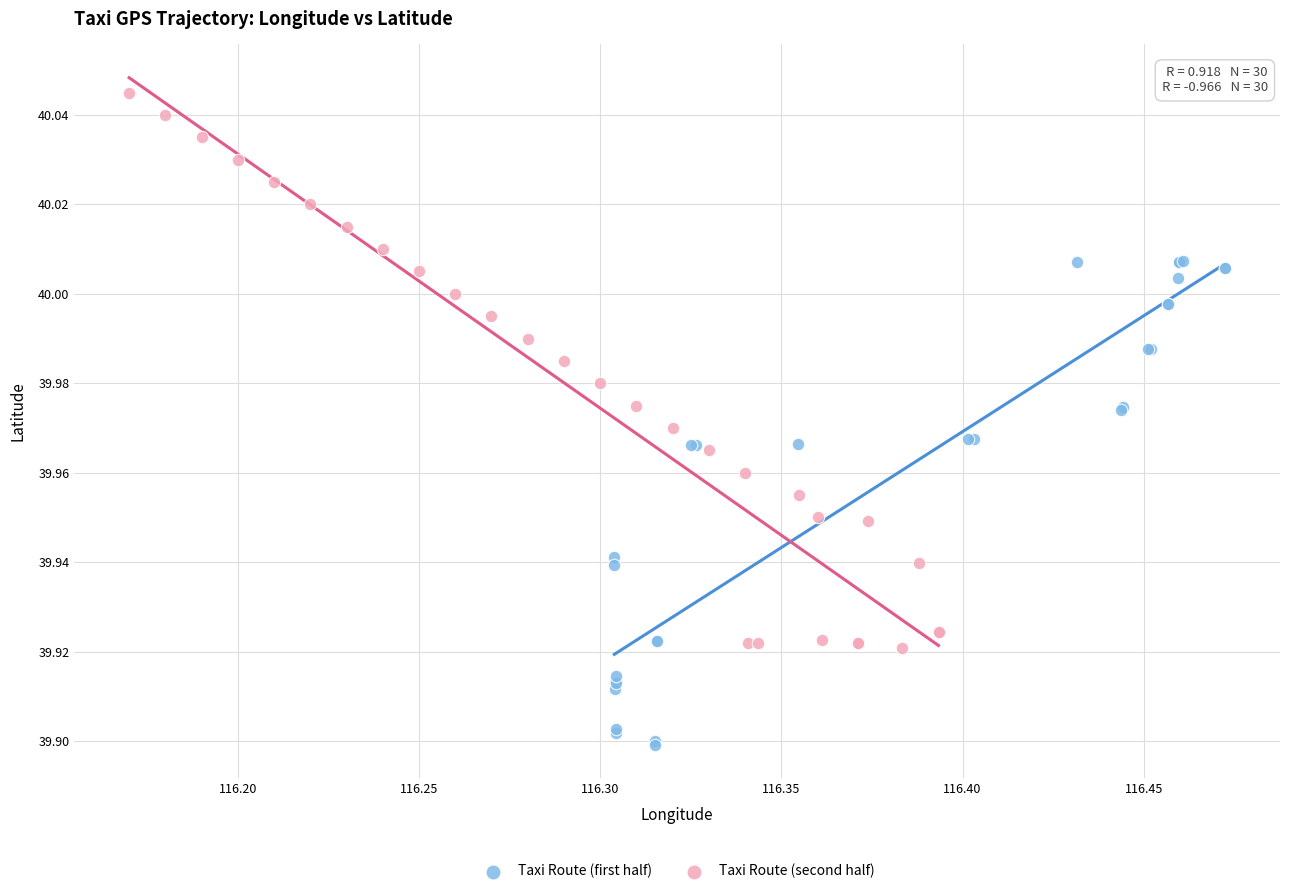

Which series contains the lowest Y value?

Taxi Route (first half)